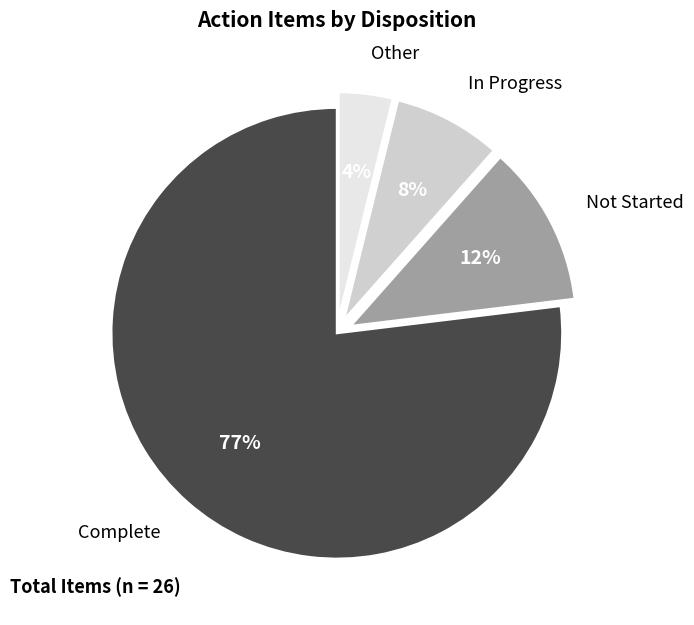

Is the sum of Other and In Progress greater than half?

No